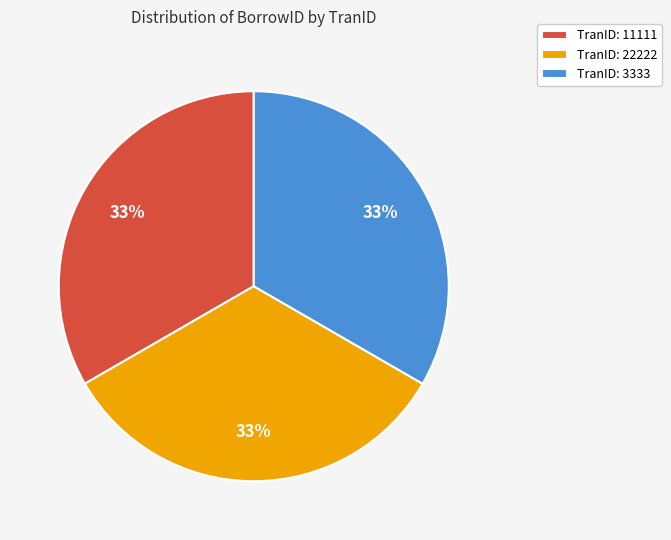

Approximately how many times larger is the value at TranID: 3333 compared to TranID: 11111?

1.0